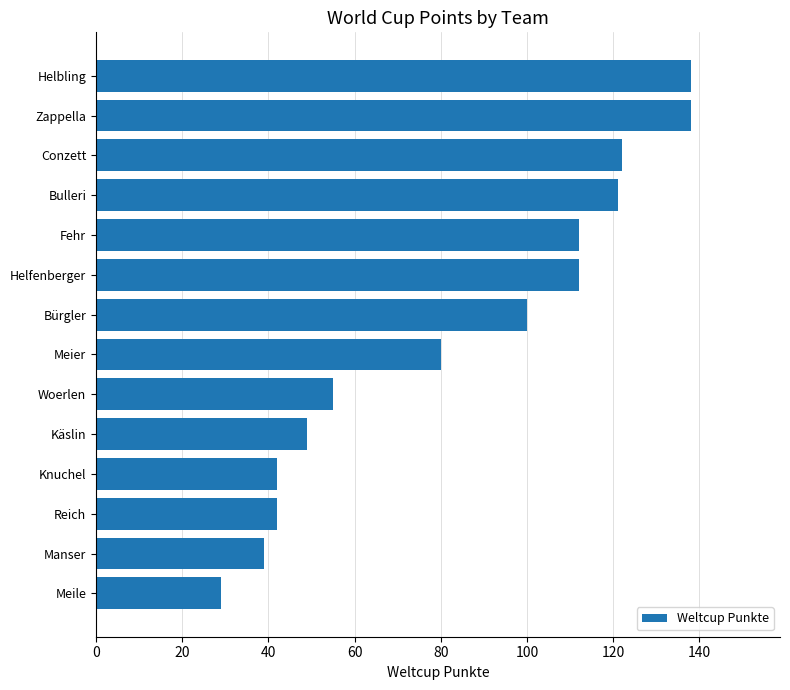

Reading top to bottom, list all the values displayed in this chart.

Helbling=138	Zappella=138	Conzett=122	Bulleri=121	Fehr=112	Helfenberger=112	Bürgler=100	Meier=80	Woerlen=55	Käslin=49	Knuchel=42	Reich=42	Manser=39	Meile=29